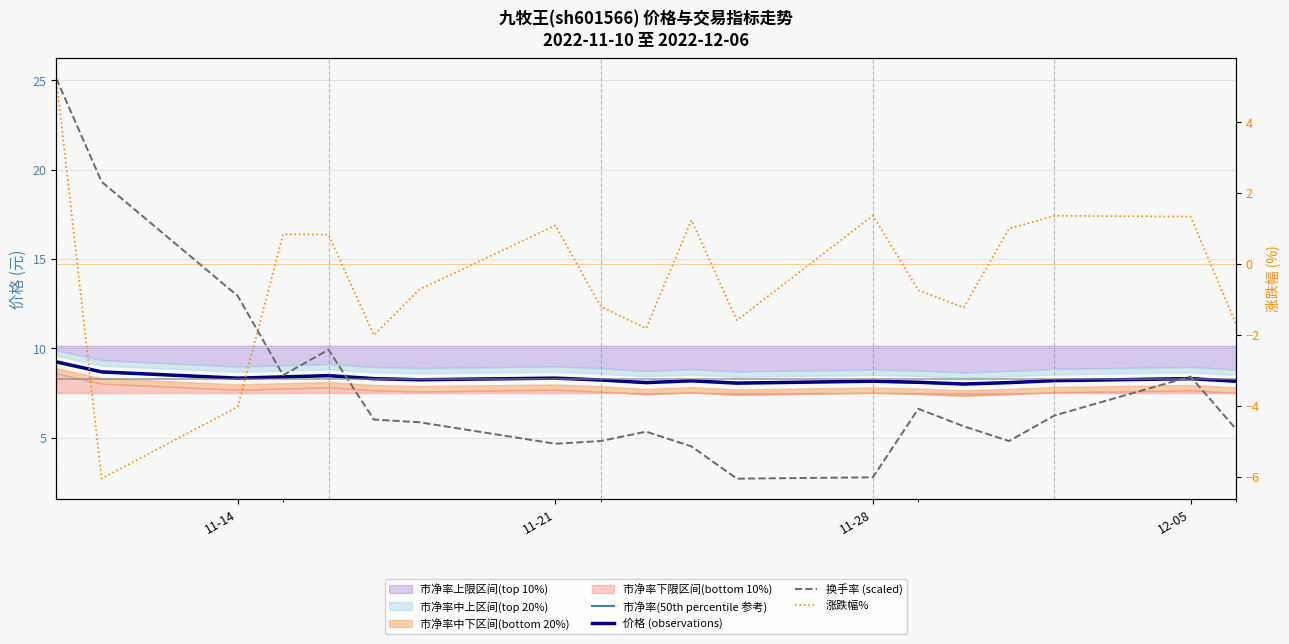

True or false: 涨跌幅% and 价格 (observations) cross at least once.

False